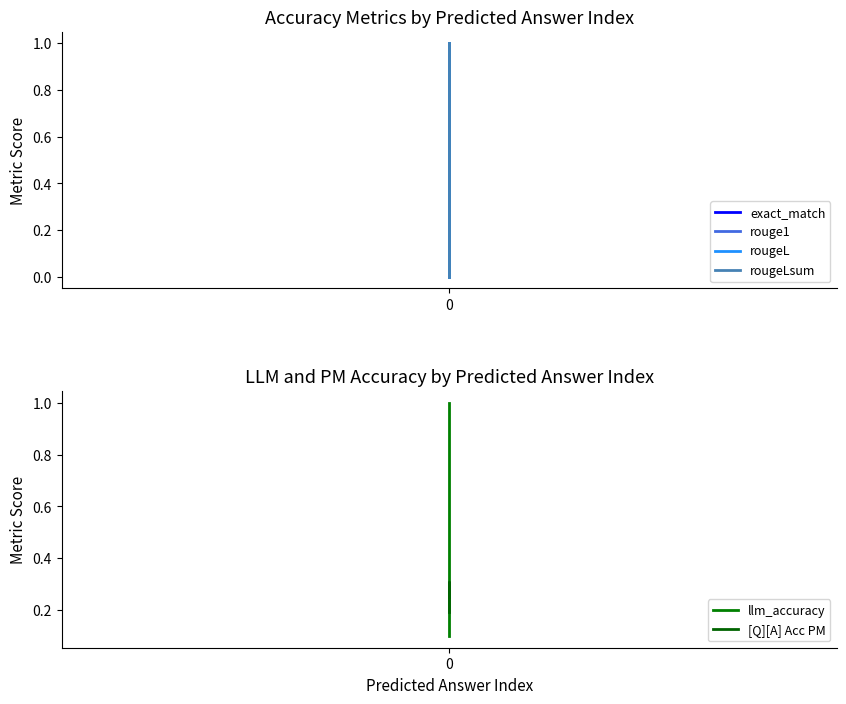

What is the difference between the maximum and second lowest values in the rougeLsum series?

1.0